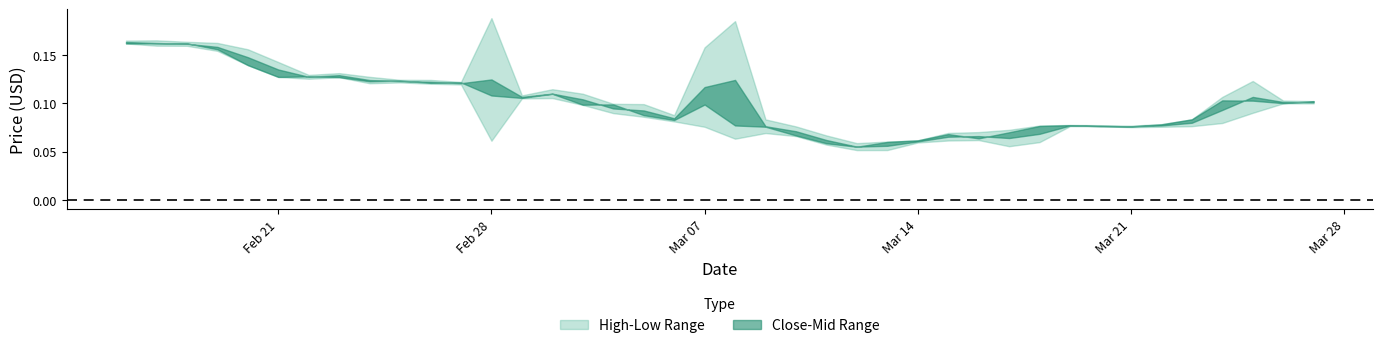

At how many categories does at least one series exceed 0?

40